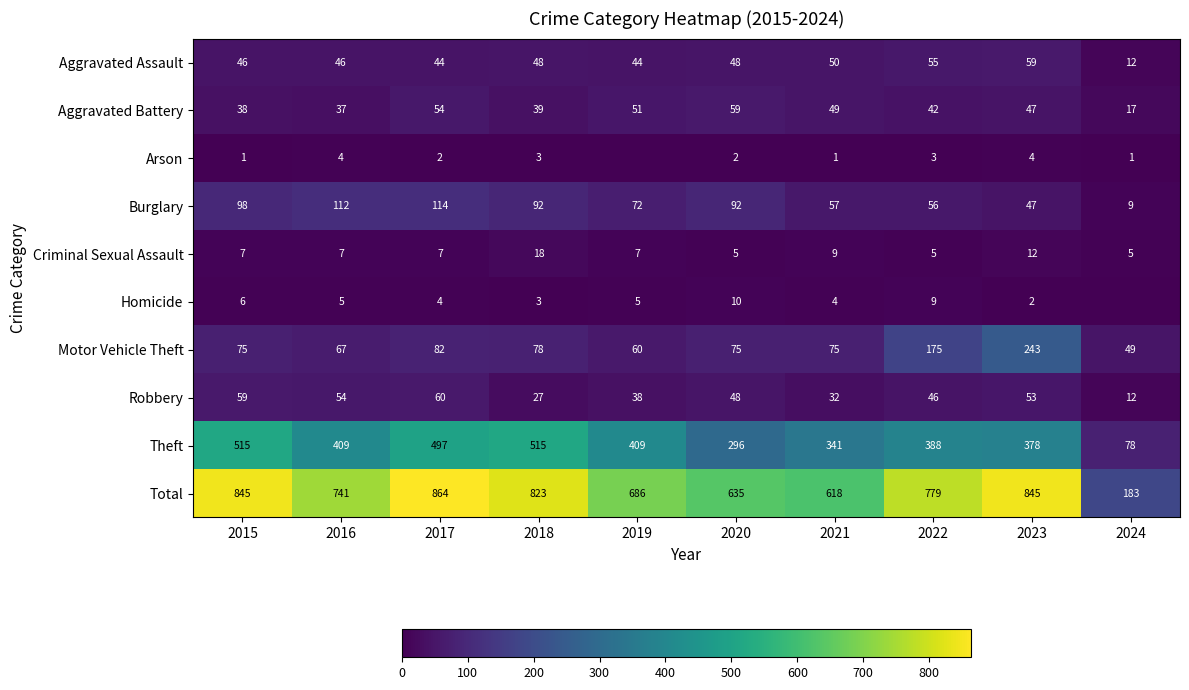

What is the lowest value of the Robbery series?

12